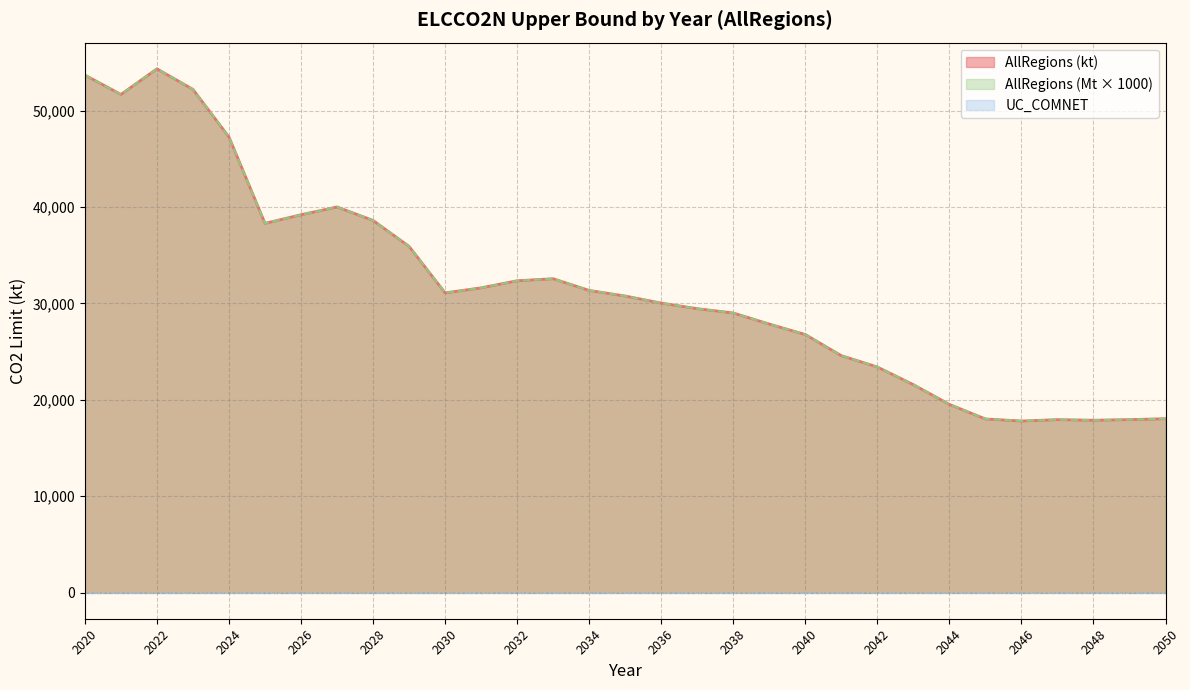

What is the approximate value of AllRegions (kt) at 2046?

17795.4